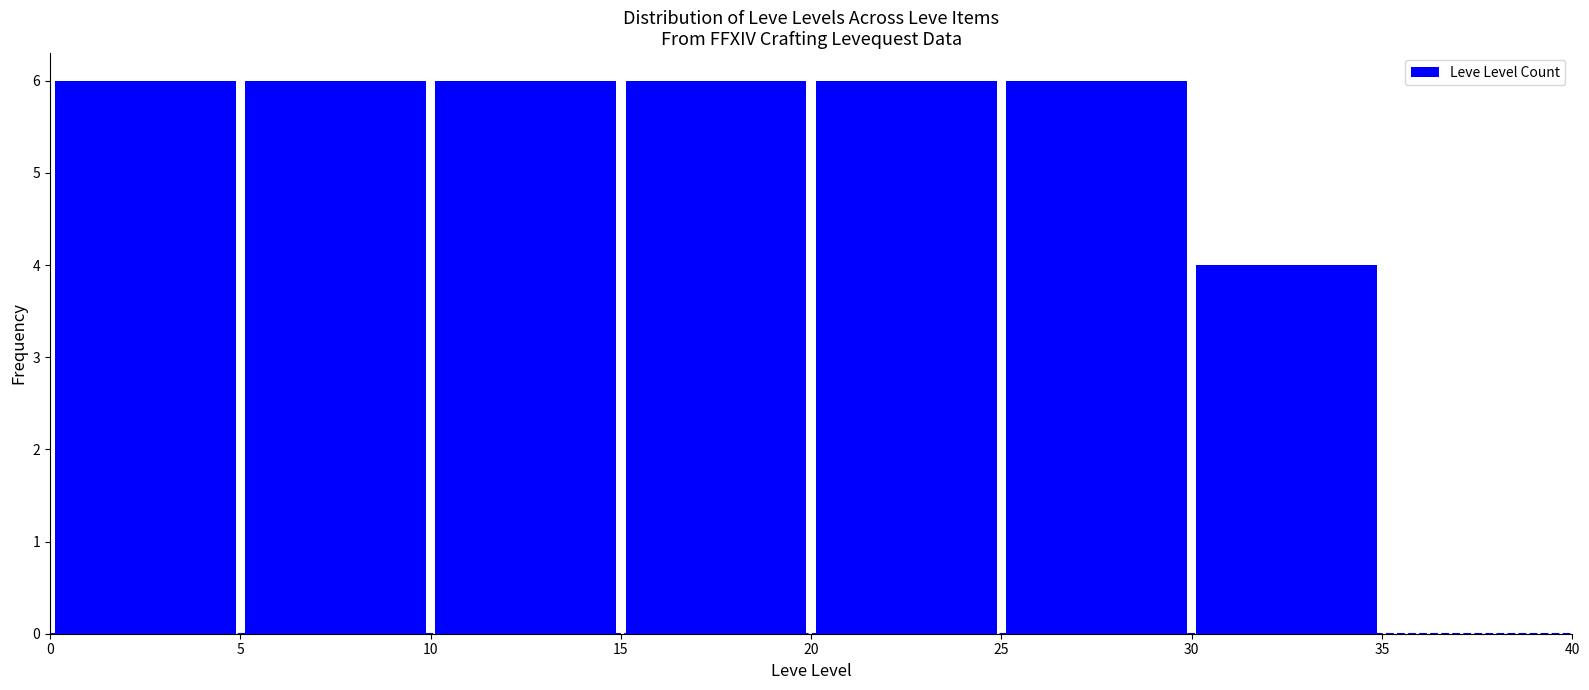

Reading left to right, list every bar in this chart as the range it spans on the x-axis followed by its height. The values are not printed on the chart, so give them approximately, as read against the axis.

0 to 5: 6
5 to 10: 6
10 to 15: 6
15 to 20: 6
20 to 25: 6
25 to 30: 6
30 to 35: 4
35 to 40: 0